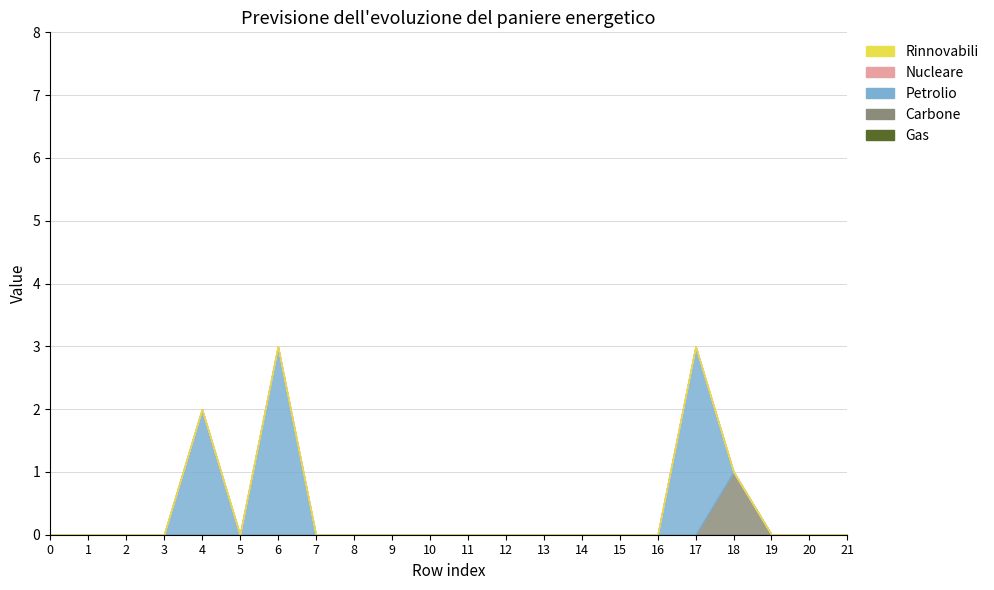

At which category is the sum across all series the highest?

6